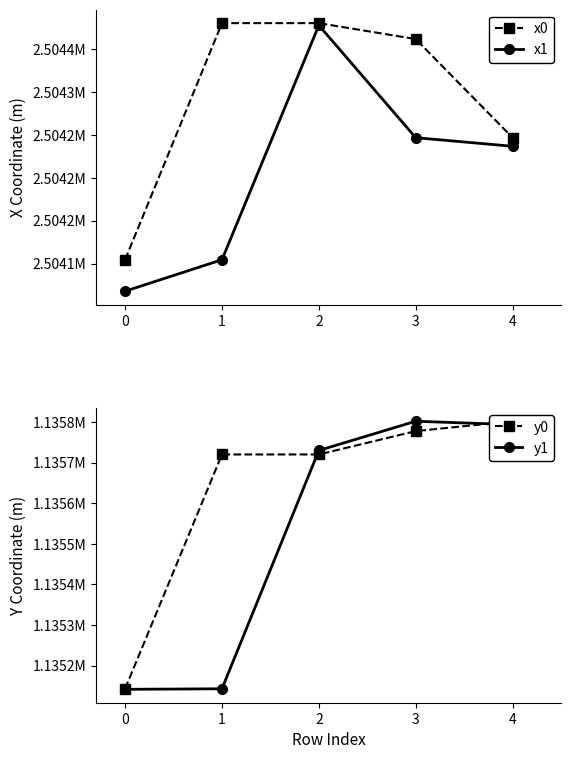

What is the approximate value of y0 at 4?

1135801.9